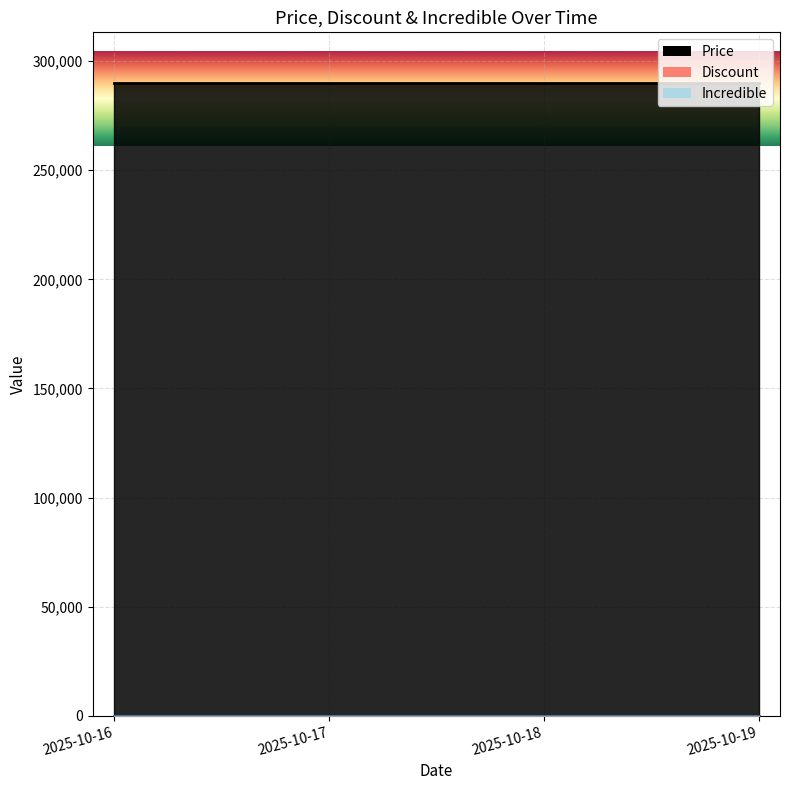

Which has a higher value, 2025-10-18 or 2025-10-19?

2025-10-18